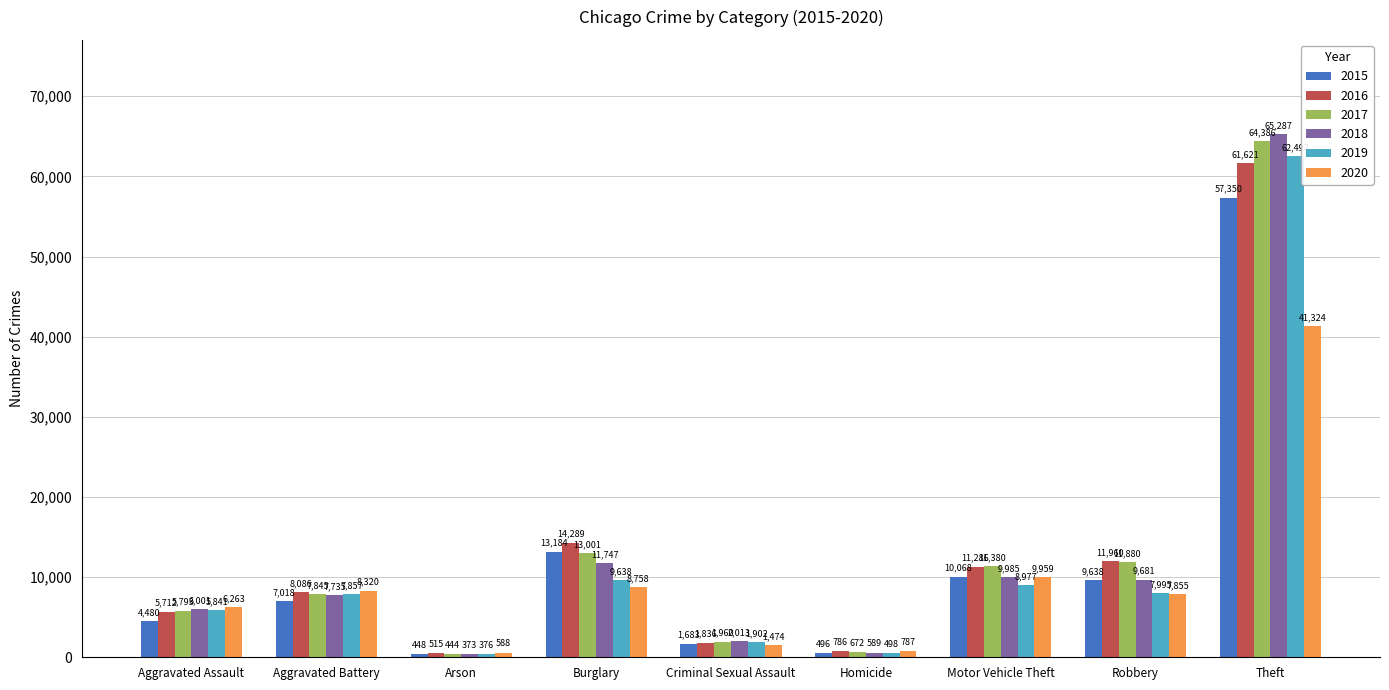

At which label does 2018 reach its minimum?

Arson